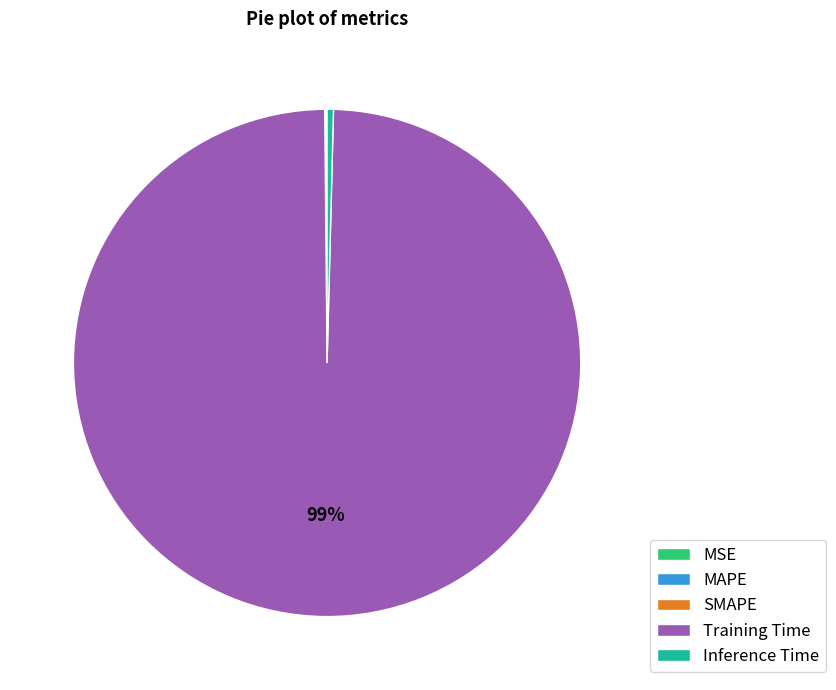

Which category accounts for the majority?

Training Time